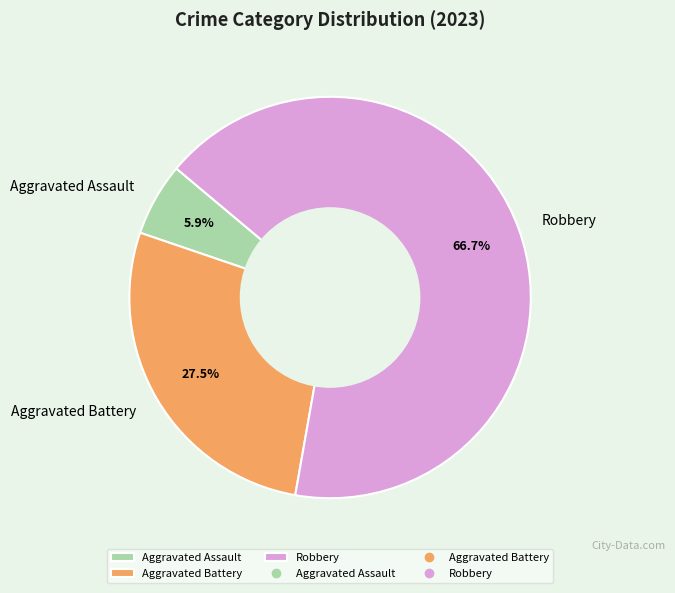

Rank the categories by value from highest to lowest.

Robbery, Aggravated Battery, Aggravated Assault